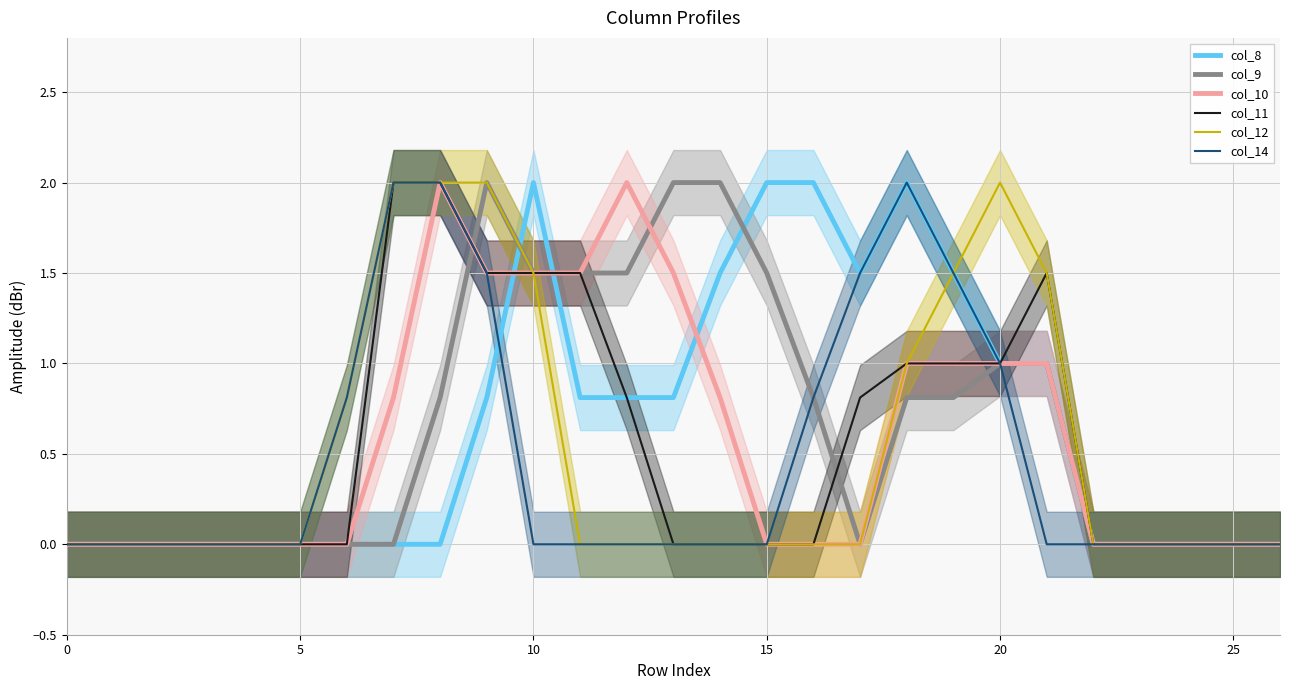

What is the highest value of the col_11 series?

2.0